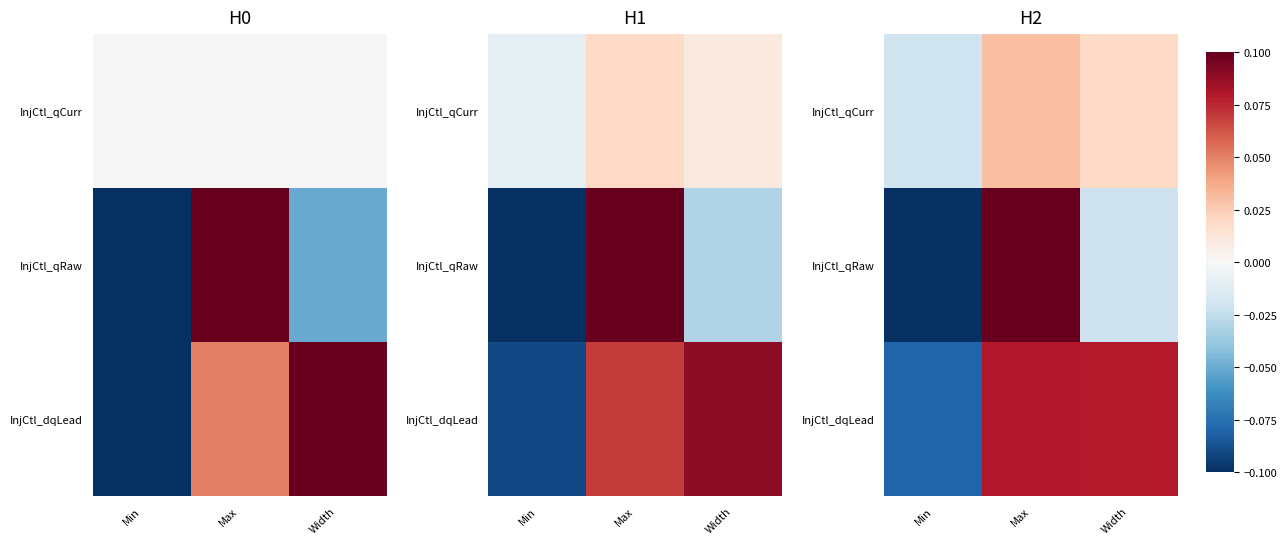

How many values in the InjCtl_qRaw series are below 0?

2